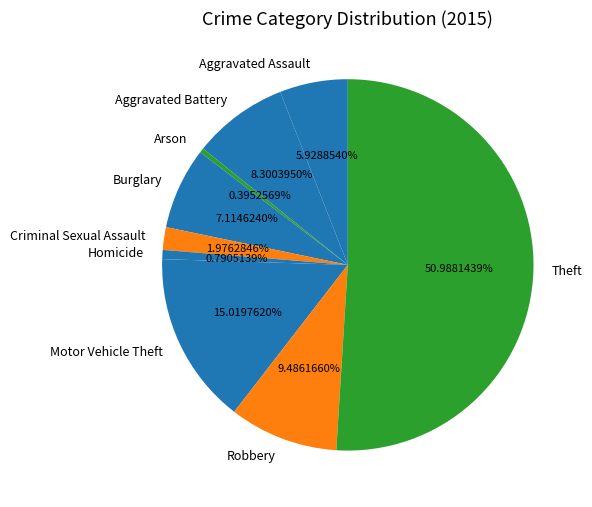

Which slice is the largest?

Theft